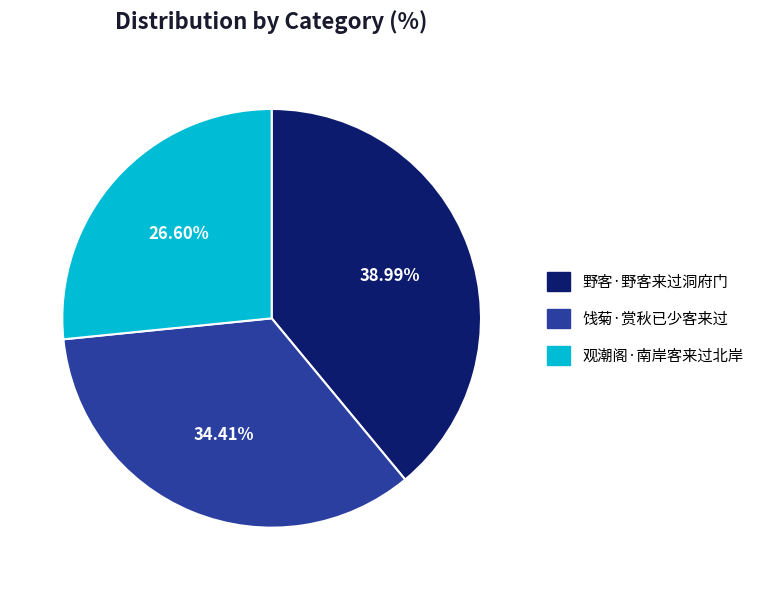

Is there a majority slice in this chart?

No